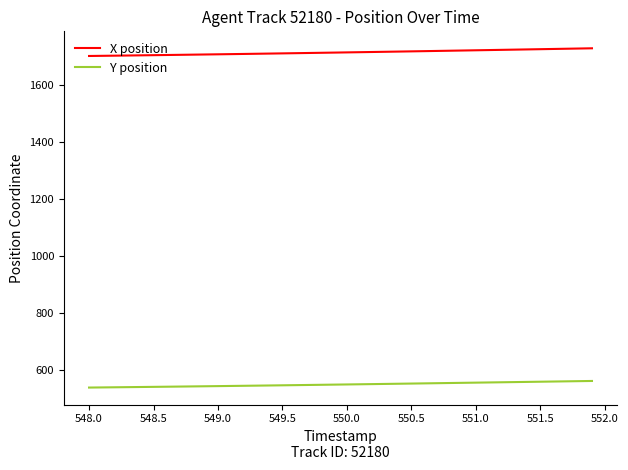

Rank the series by their average value, from highest to lowest.

X position, Y position